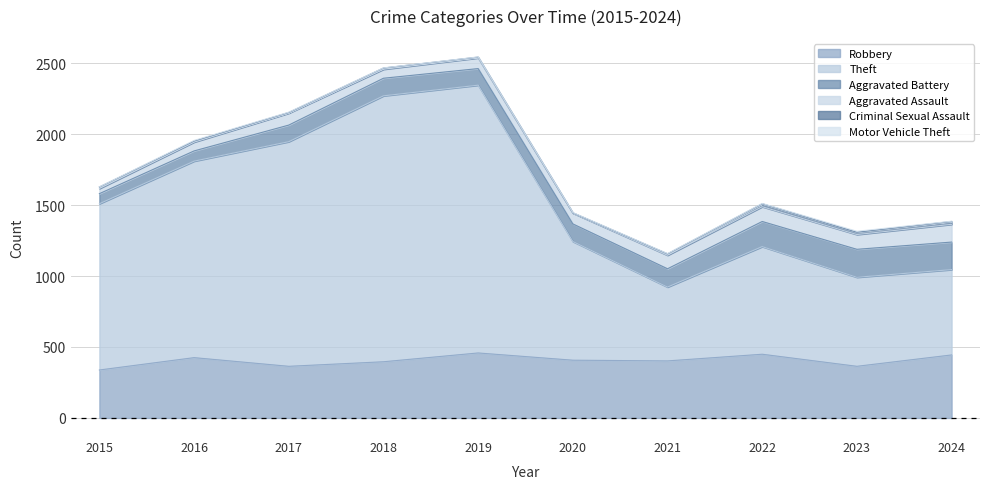

Is it true that Aggravated Assault equals 152 at 2023?

False